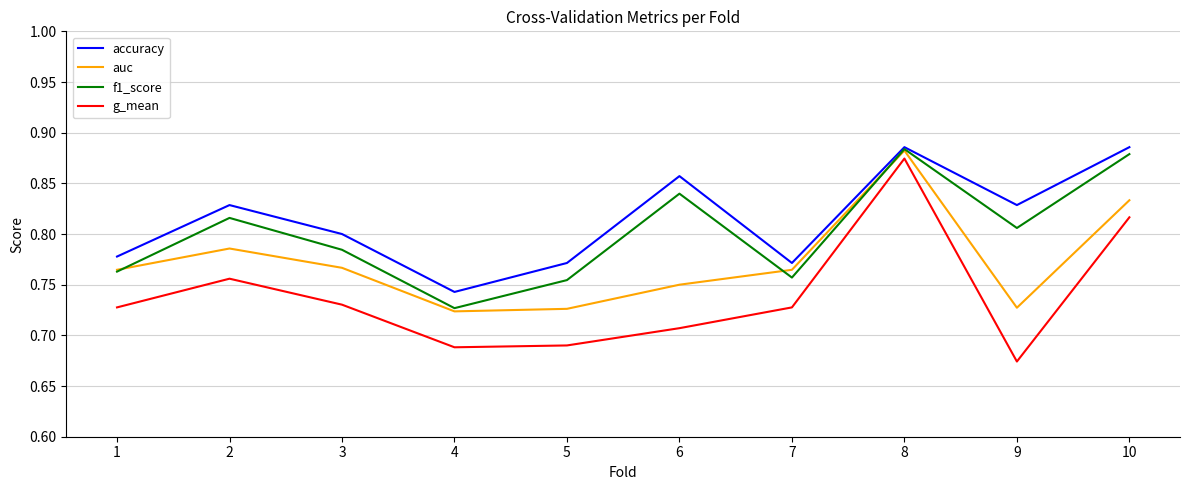

Which series changed the most between 6 and 8?

g_mean